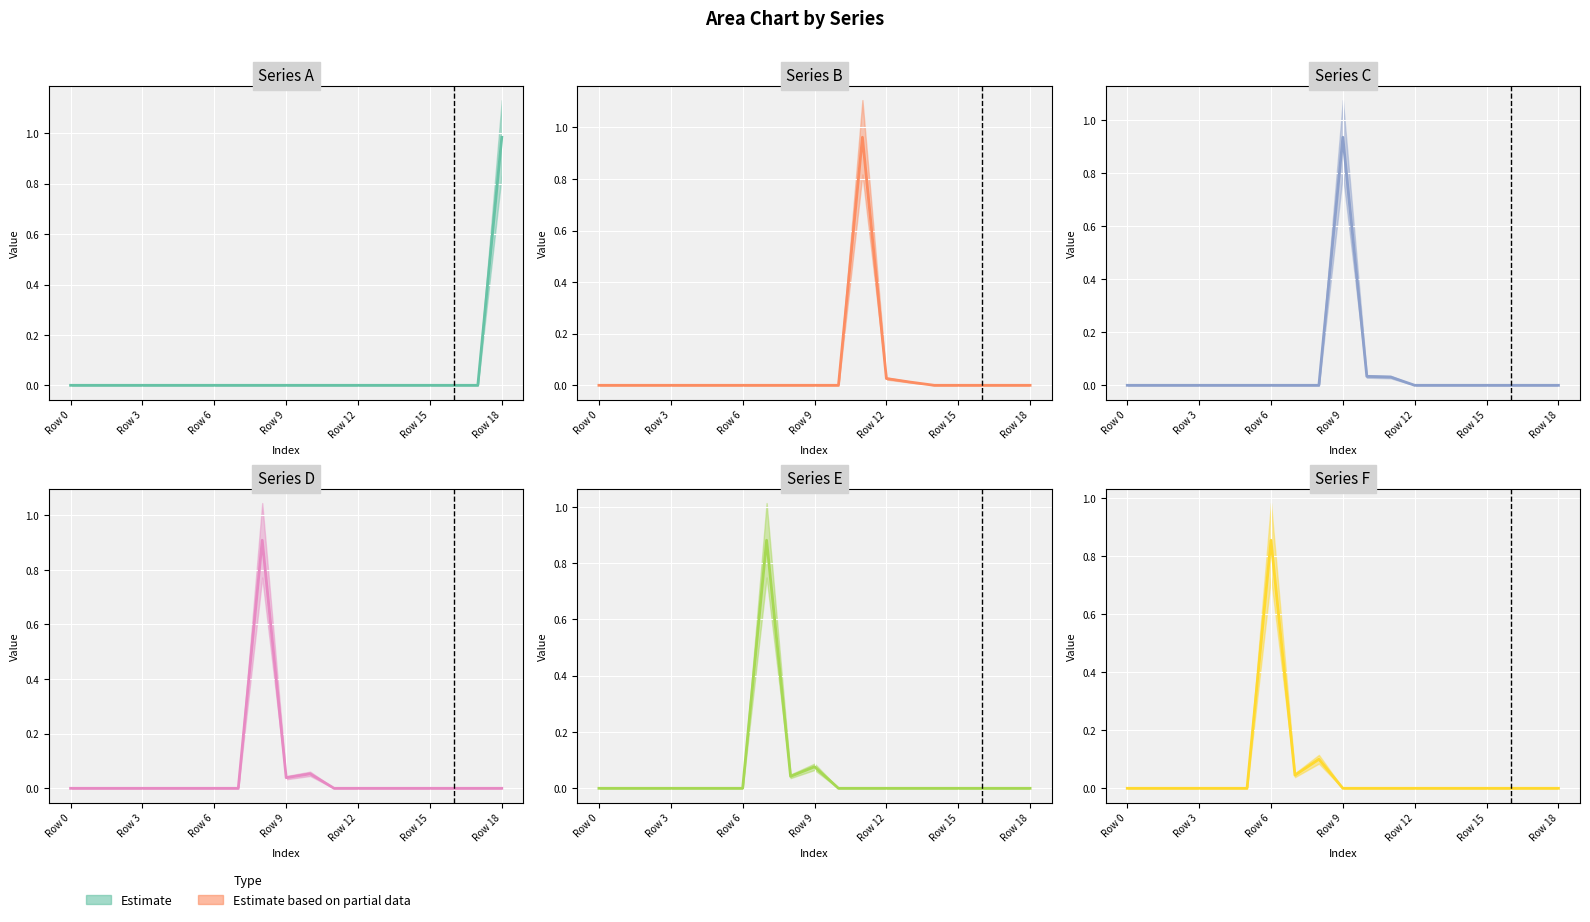

What is the highest value of the Series F series?

0.9